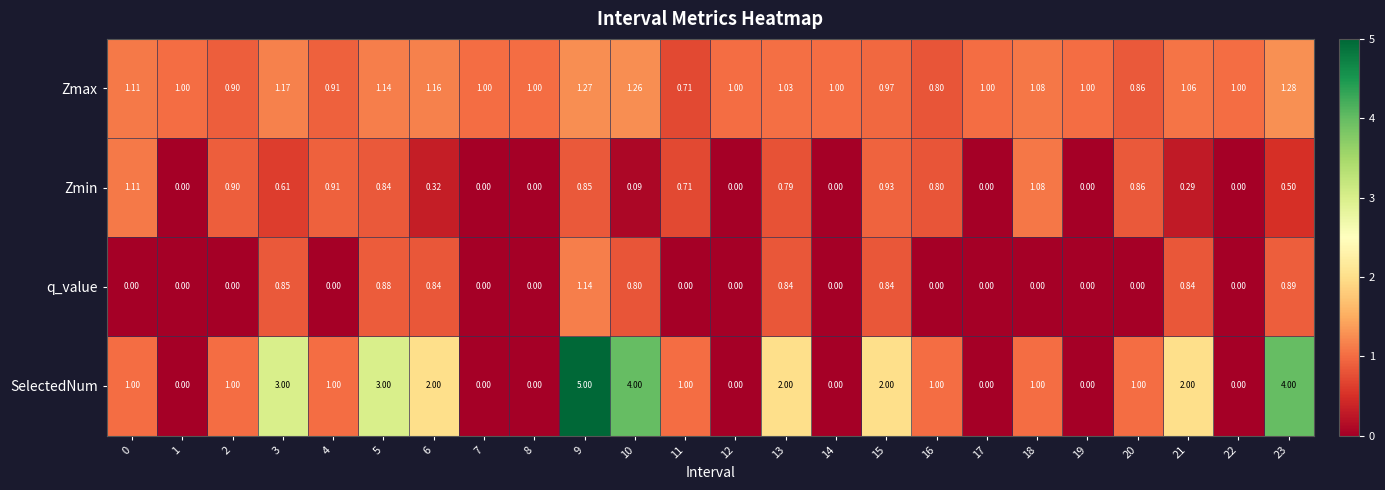

Between 8 and 10, which series saw the biggest shift?

SelectedNum